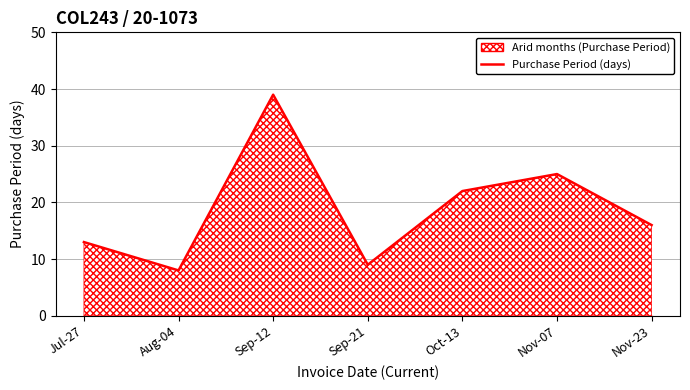

What position from the left is Oct-13?

5